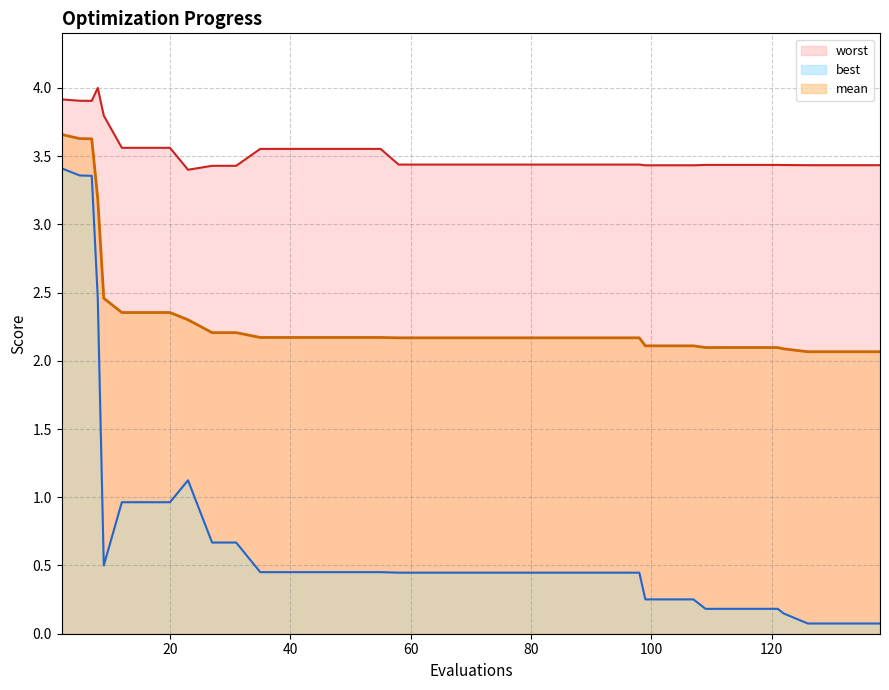

True or false: mean has more than 0 interior local peaks.

False